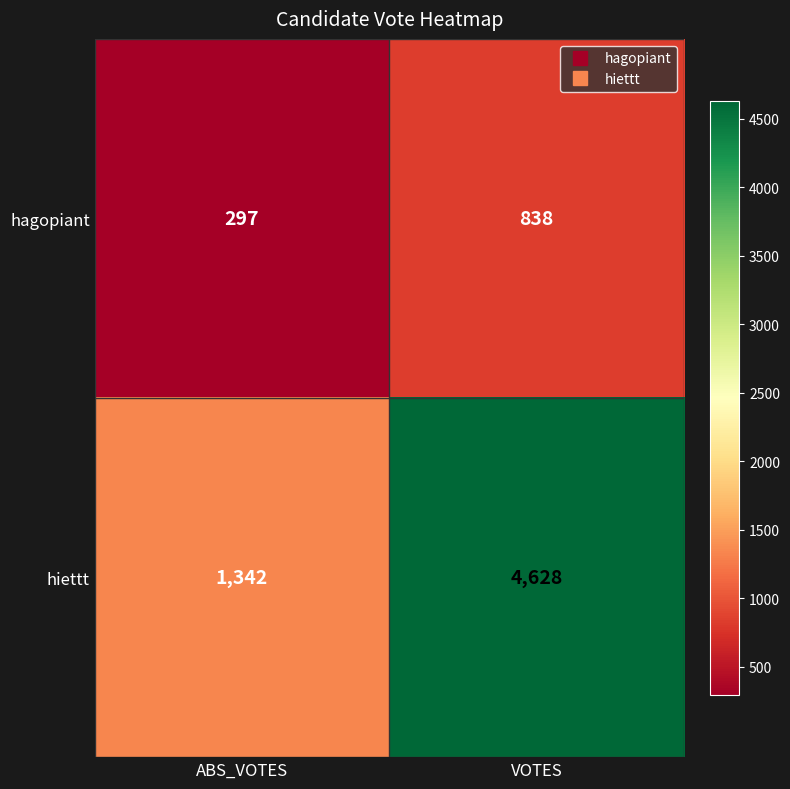

True or false: hagopiant has a value of 359 at VOTES.

False